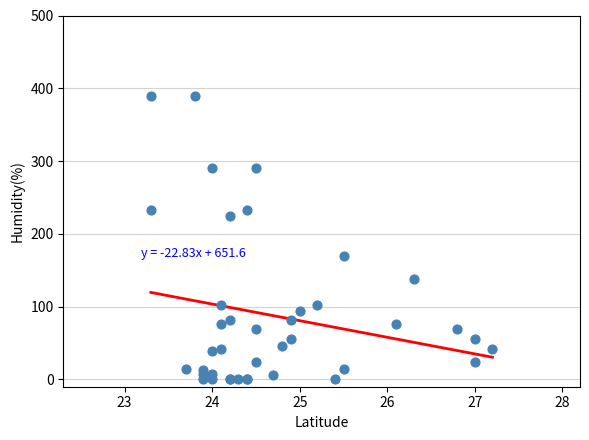

What Y value in the scatter plot is closest to 194?

169.8